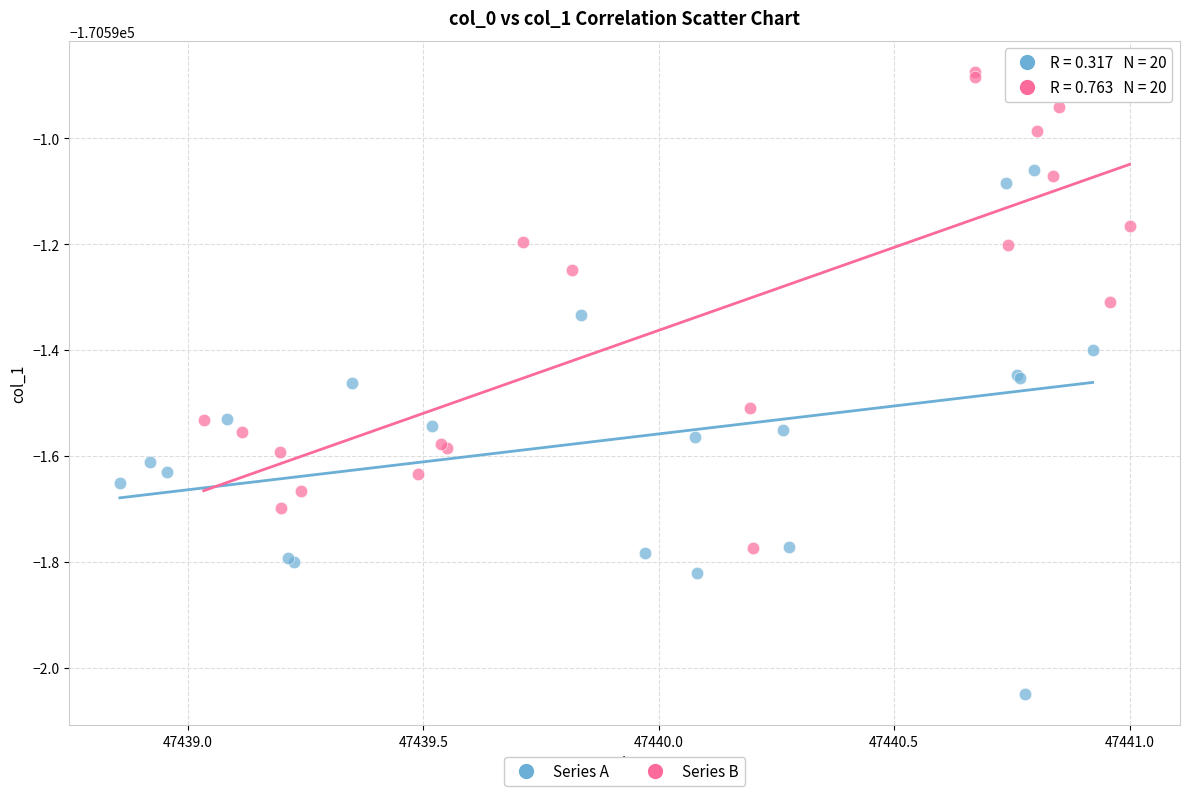

What are all the series names shown in the legend?

Series A, Series B